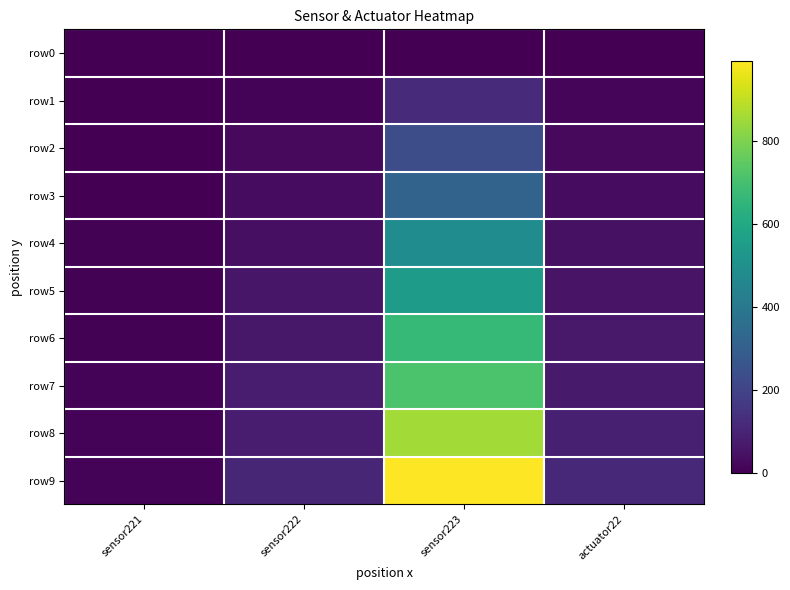

At which category does the chart reach its peak across all series?

sensor223